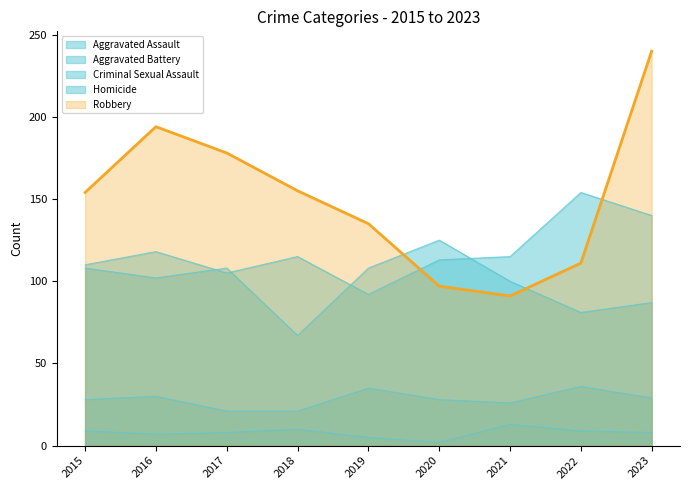

What is the total value across all series at 2020?

365